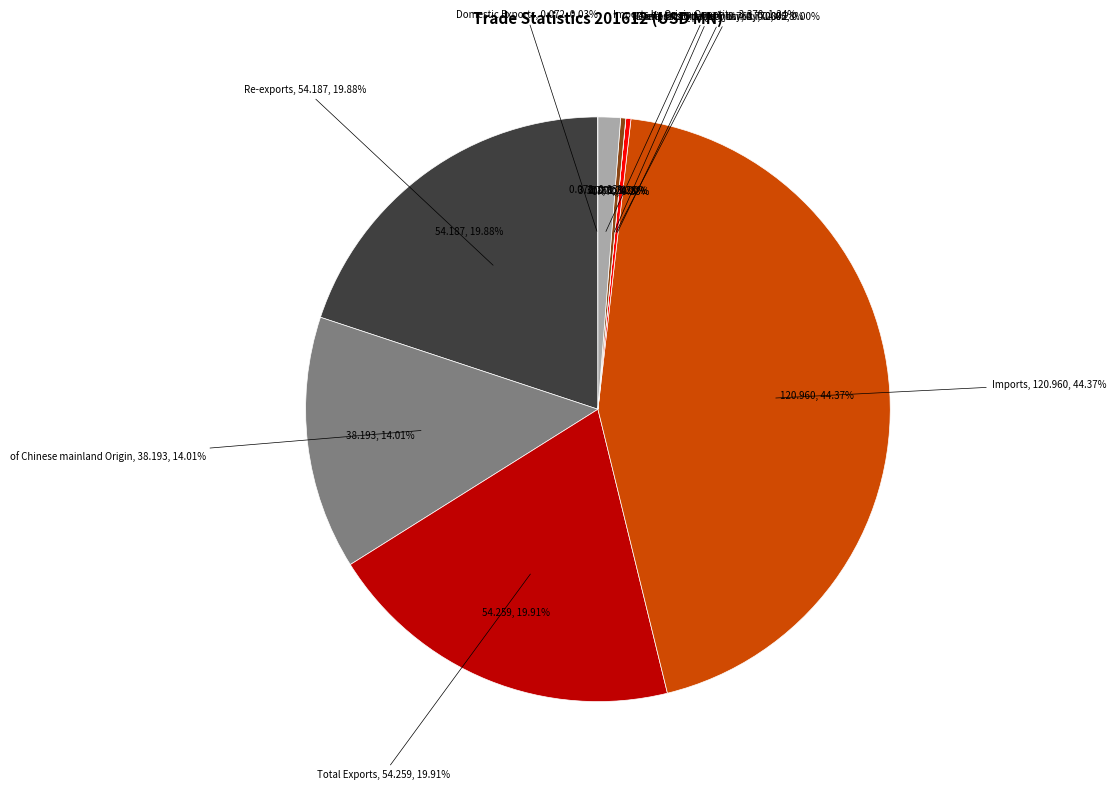

True or false: of Chinese mainland Origin accounts for 14% of the total.

True